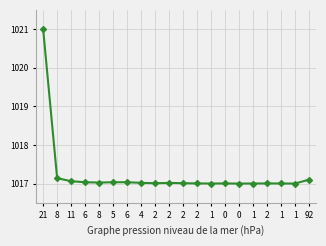

Count the number of categories in the chart.

20